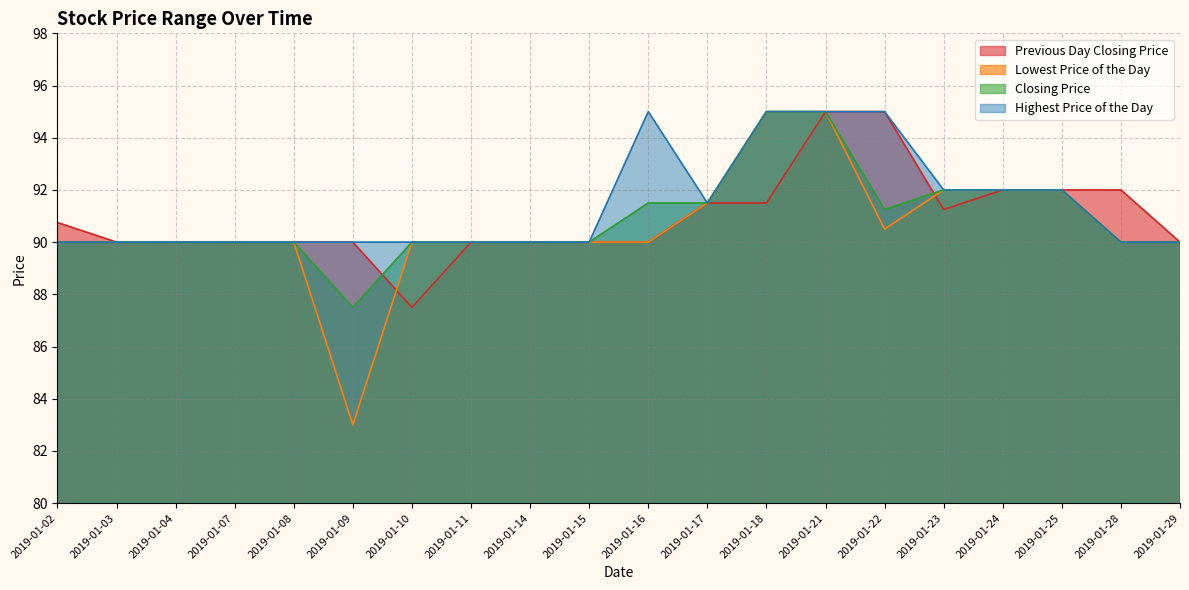

What is the spread (max minus min) of values at 2019-01-22?

4.5